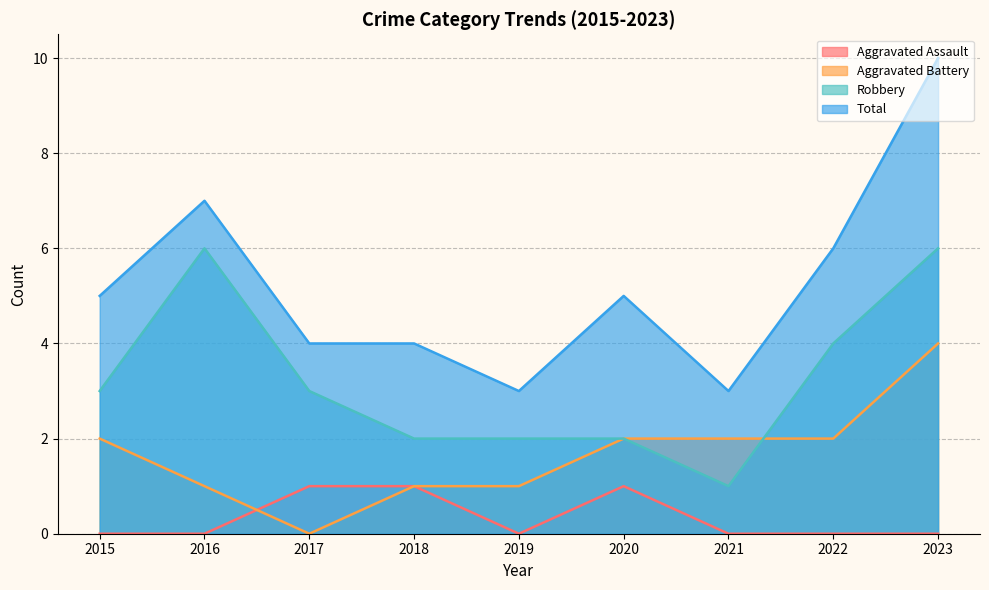

What is the value of the Aggravated Battery point at the 1st from the left?

2